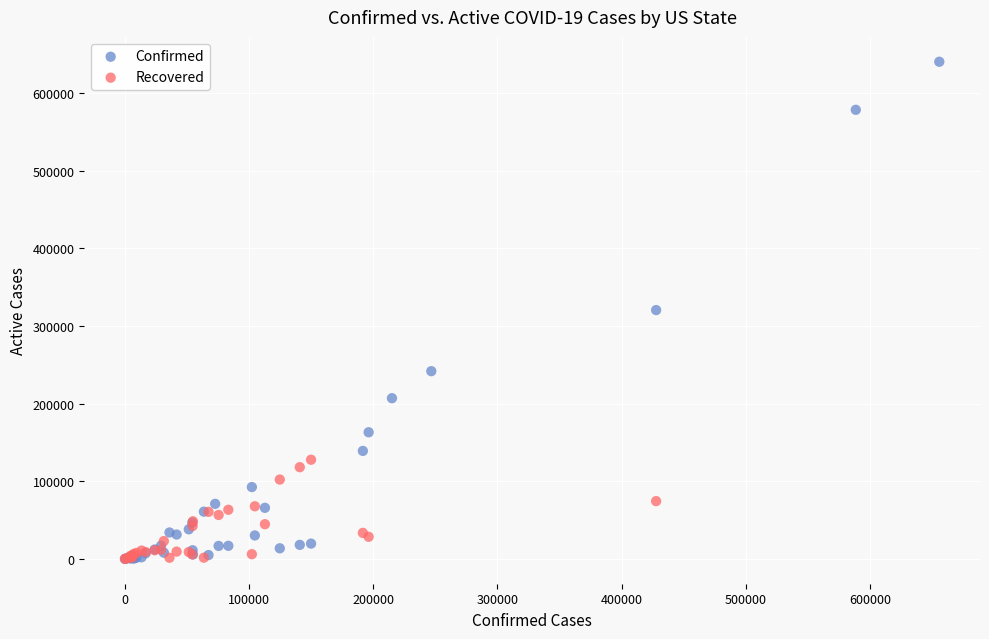

Which series has the widest spread of Y values?

Confirmed